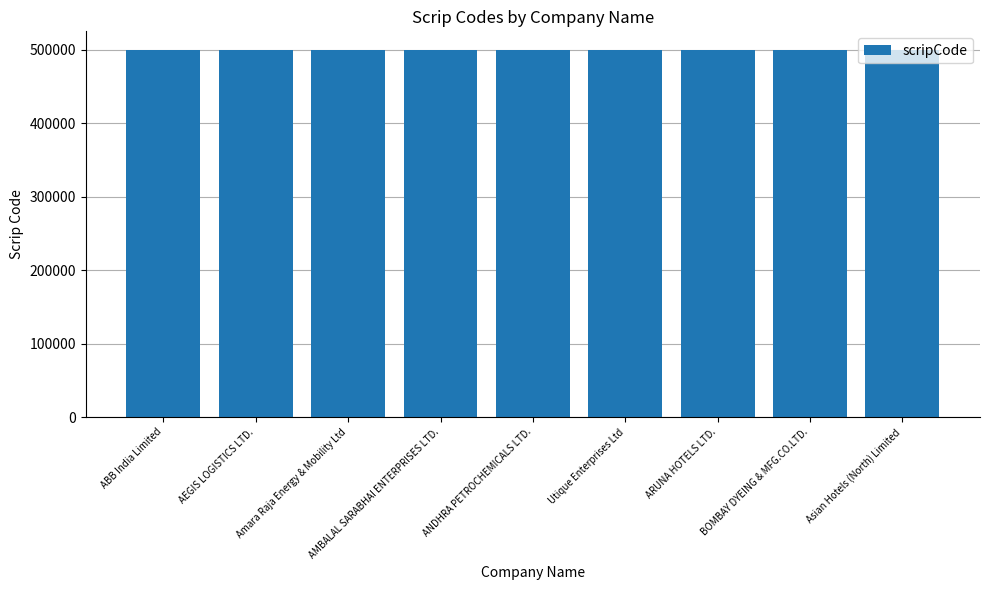

What is the average value?

500012